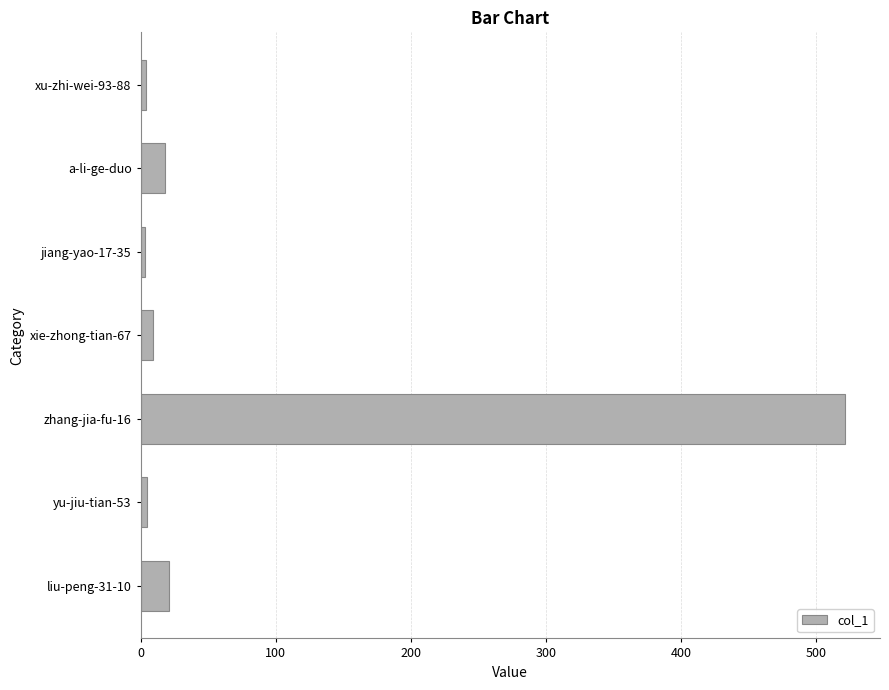

What is the change in value from a-li-ge-duo to zhang-jia-fu-16?

+503